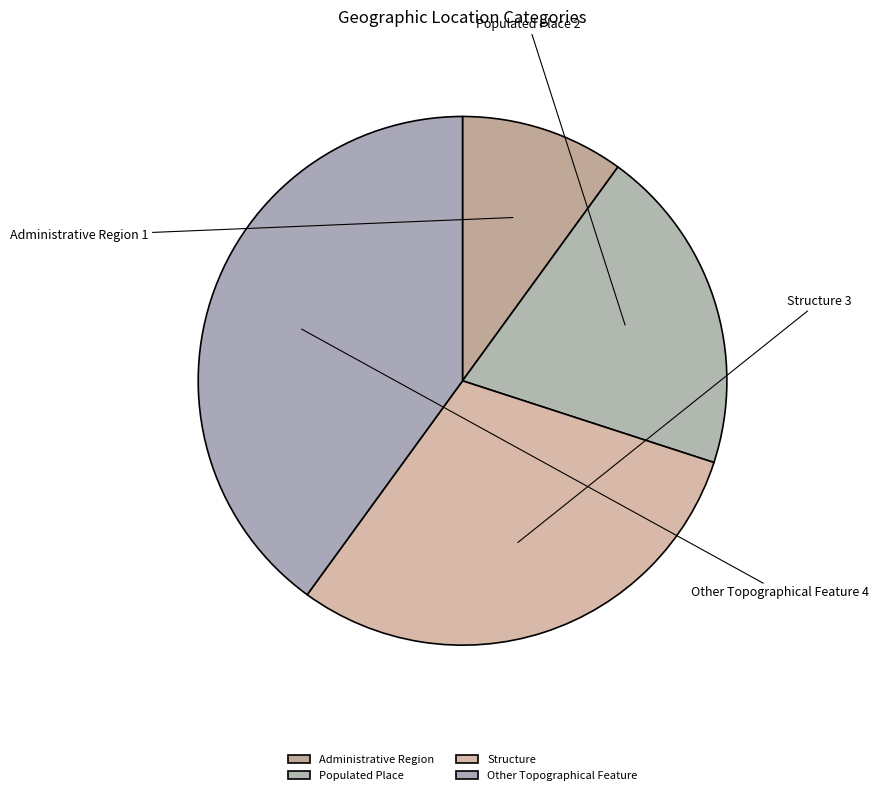

Approximately how many times larger is the value at Structure compared to Administrative Region?

3.0